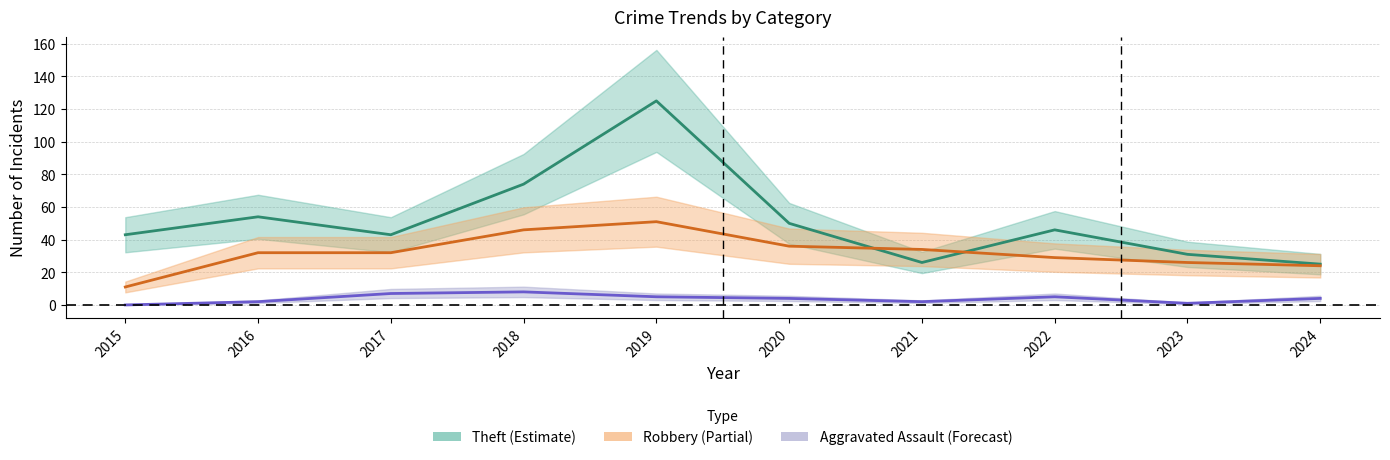

What is the difference between the Robbery values at 2020 and 2018?

10